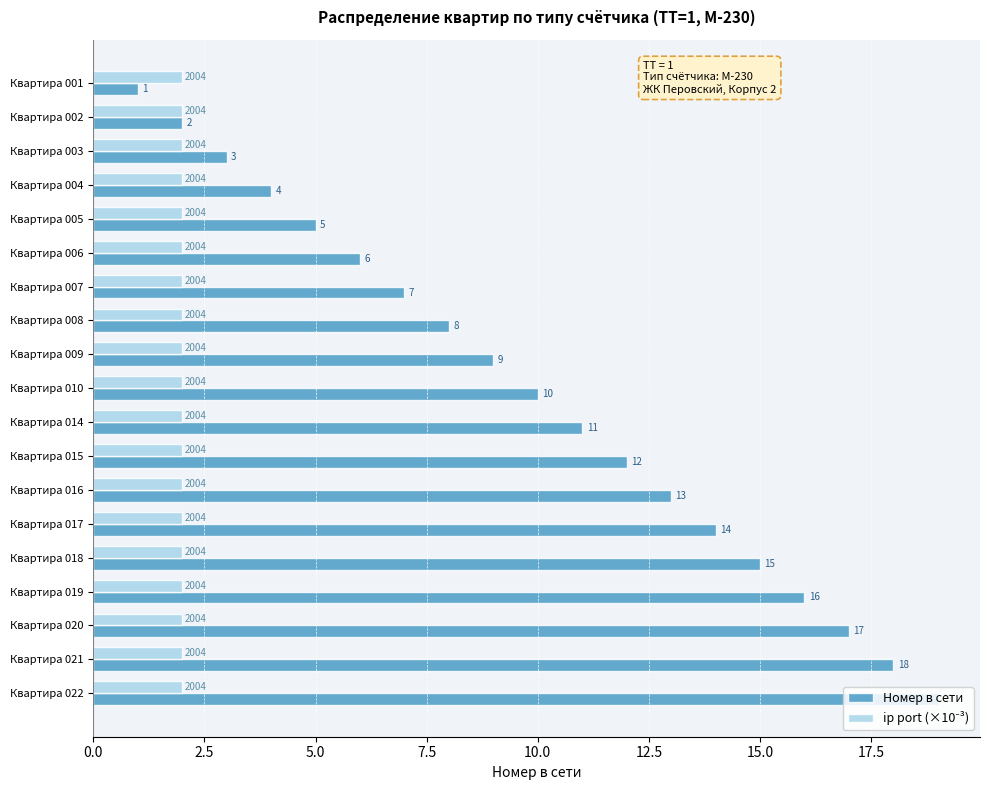

Which label corresponds to the largest value in the chart?

Квартира 022